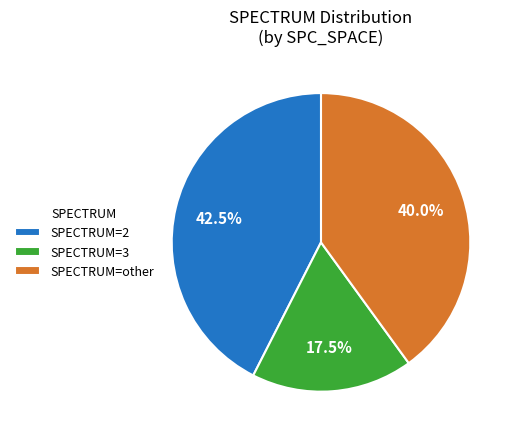

Which has a higher value, SPECTRUM=2 or SPECTRUM=other?

SPECTRUM=2